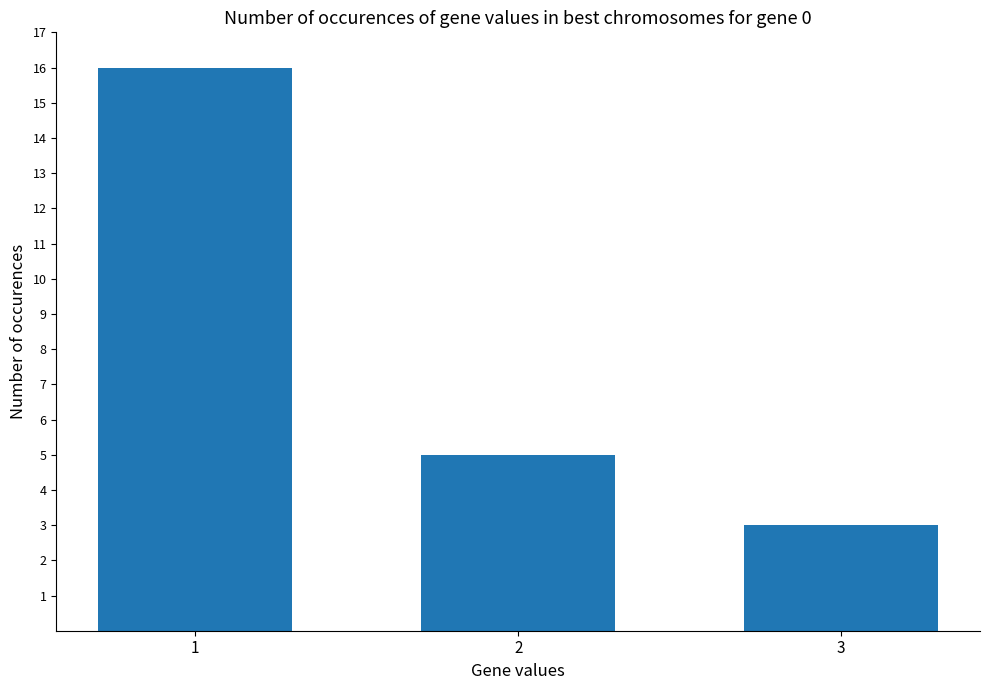

Reading left to right, extract all data points from this chart.

16	5	3